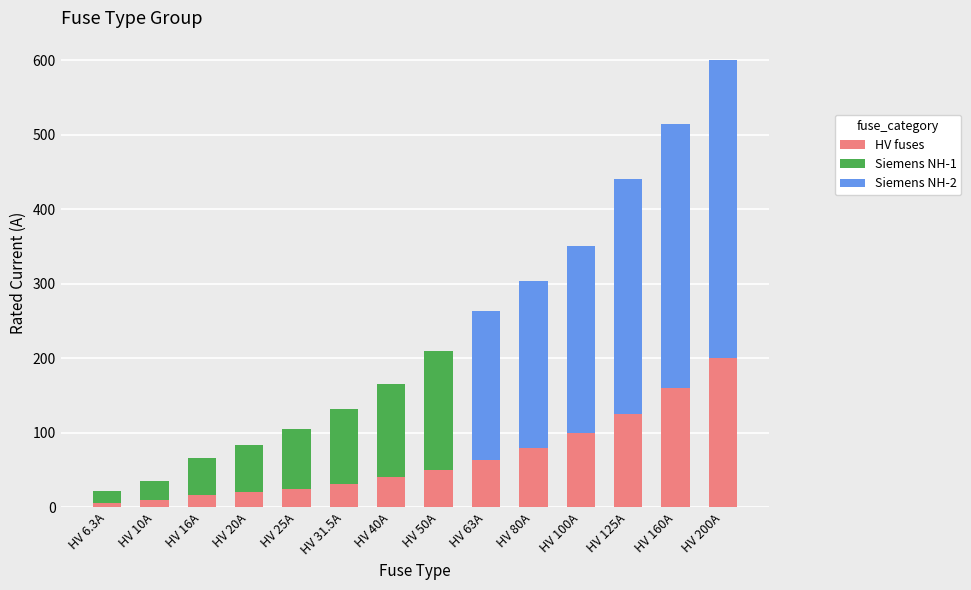

Which category has the highest value in the HV fuses series?

HV 200A